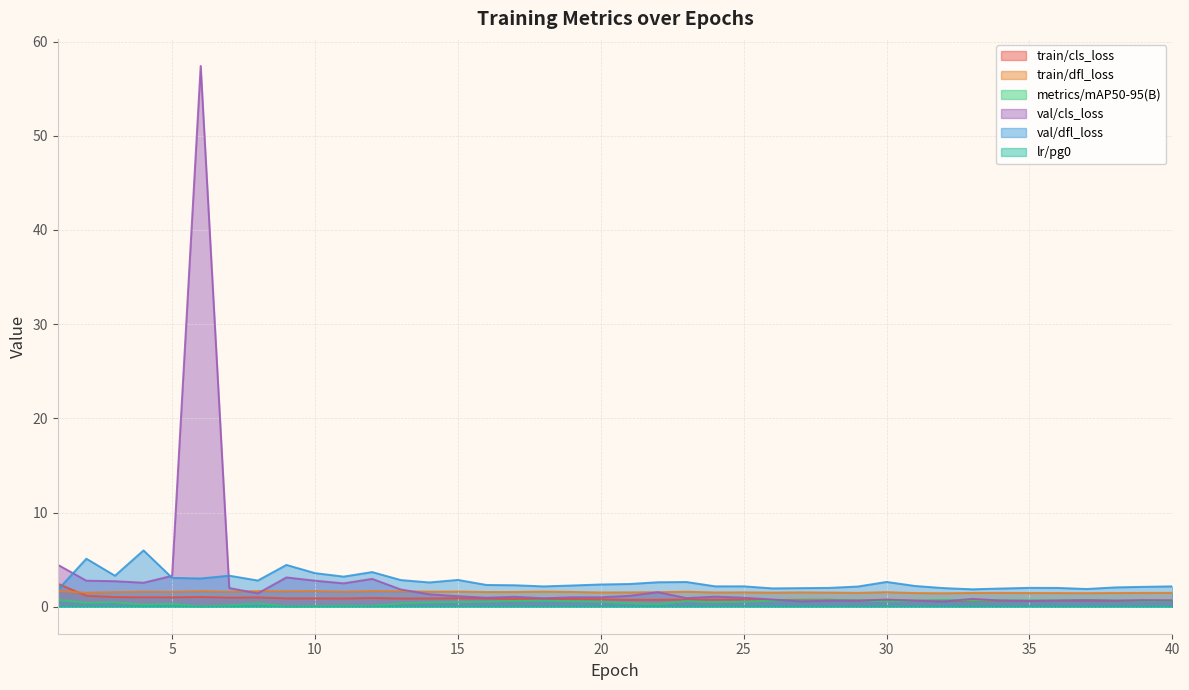

True or false: metrics/mAP50-95(B) has more than 1 points higher than both neighbors.

True